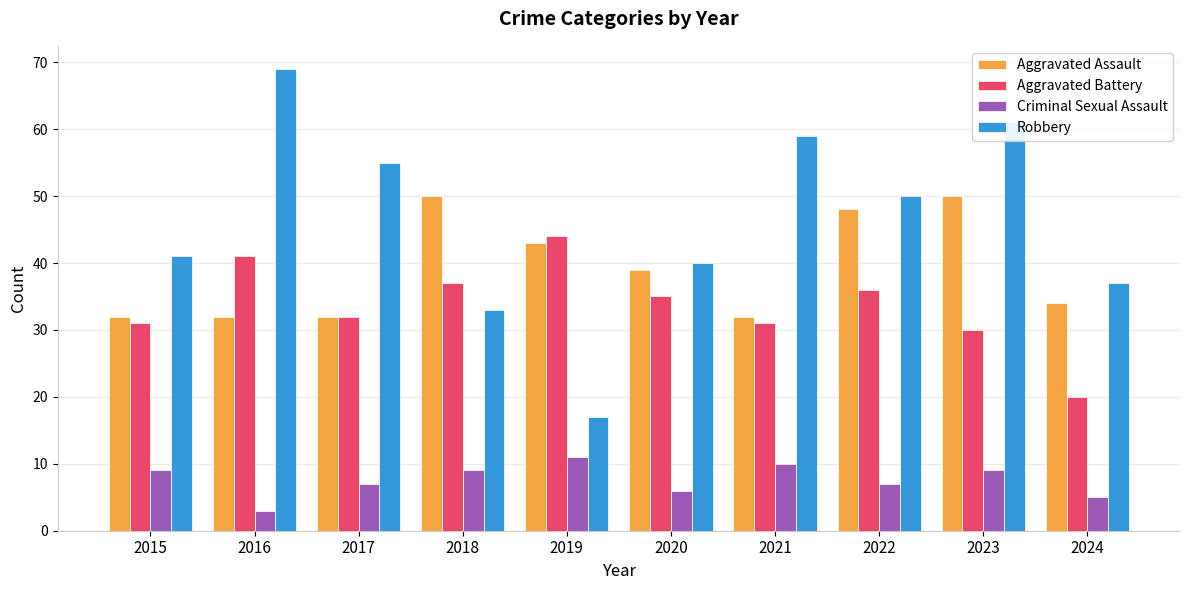

Reading left to right, list all the values displayed in this chart.

Aggravated Assault: 2015=32	2016=32	2017=32	2018=50	2019=43	2020=39	2021=32	2022=48	2023=50	2024=34
Aggravated Battery: 2015=31	2016=41	2017=32	2018=37	2019=44	2020=35	2021=31	2022=36	2023=30	2024=20
Criminal Sexual Assault: 2015=9	2016=3	2017=7	2018=9	2019=11	2020=6	2021=10	2022=7	2023=9	2024=5
Robbery: 2015=41	2016=69	2017=55	2018=33	2019=17	2020=40	2021=59	2022=50	2023=61	2024=37